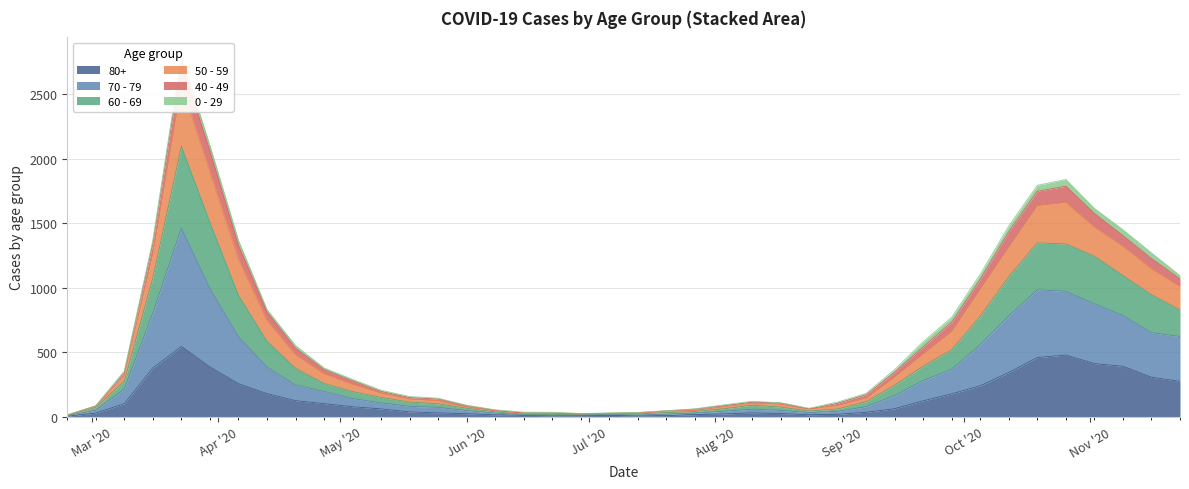

Which category has the highest value across all series?

2020-03-23